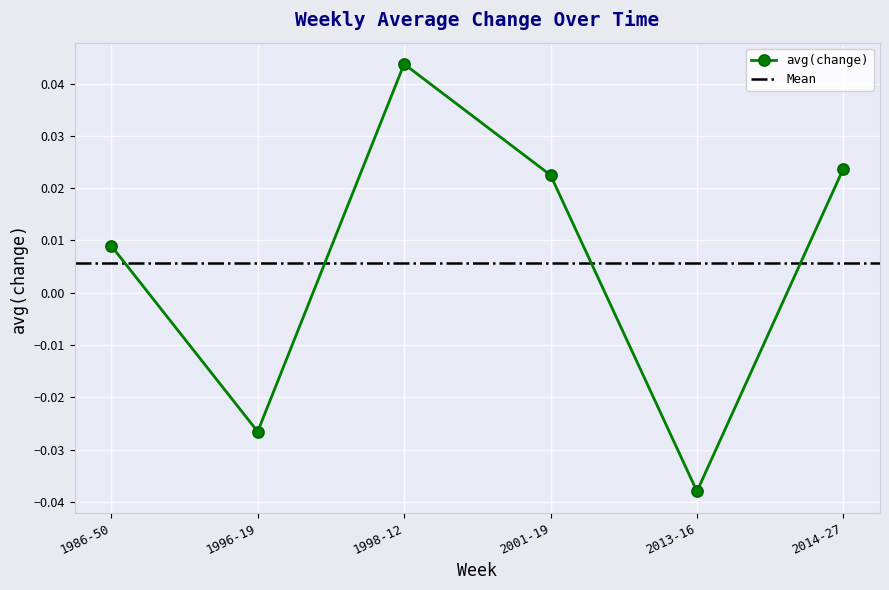

What is the label of the 4th point from the right?

1998-12